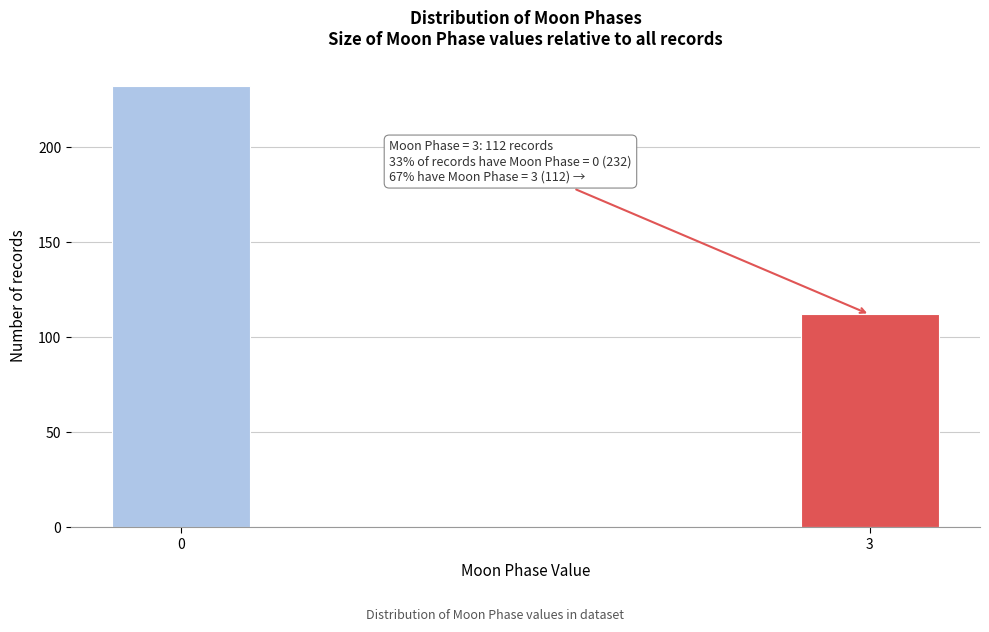

Reading left to right, what are all the values shown in this chart?

232	112